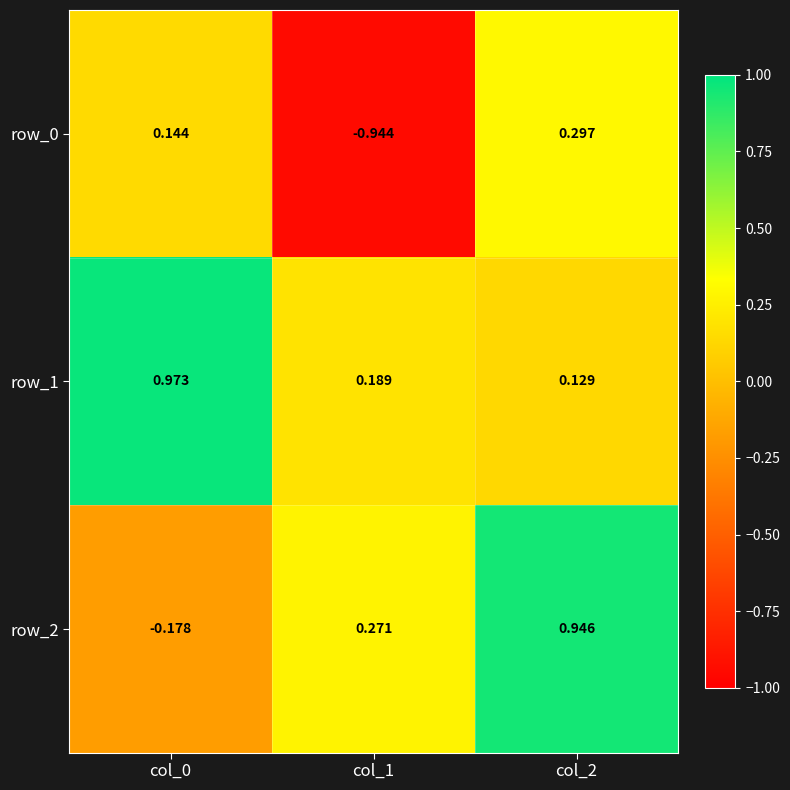

At col_1, list the series in order from largest to smallest.

row_2, row_1, row_0